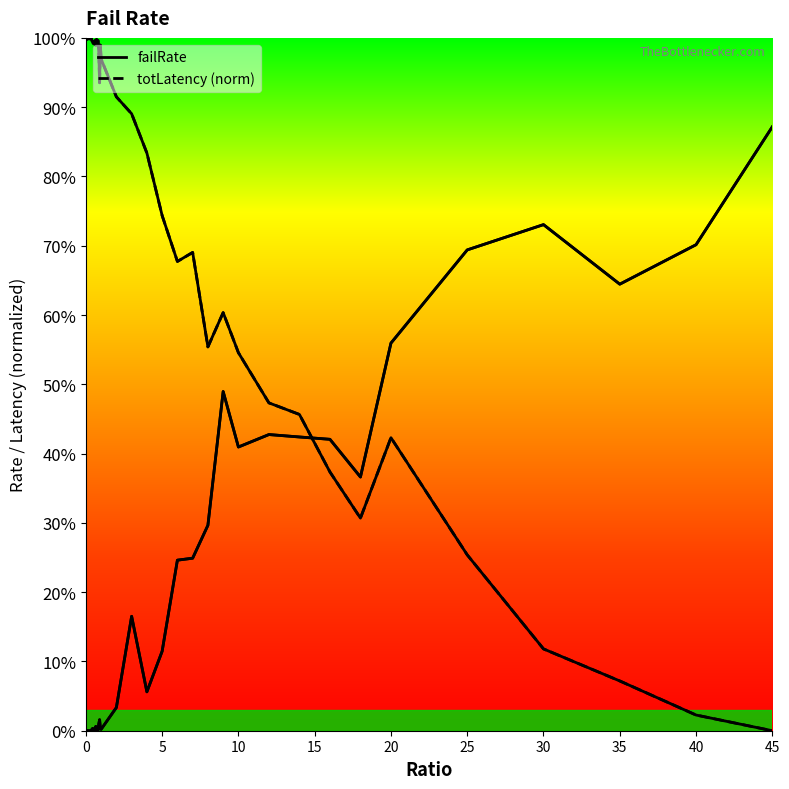

How many values in totLatency (norm) are above zero?

39